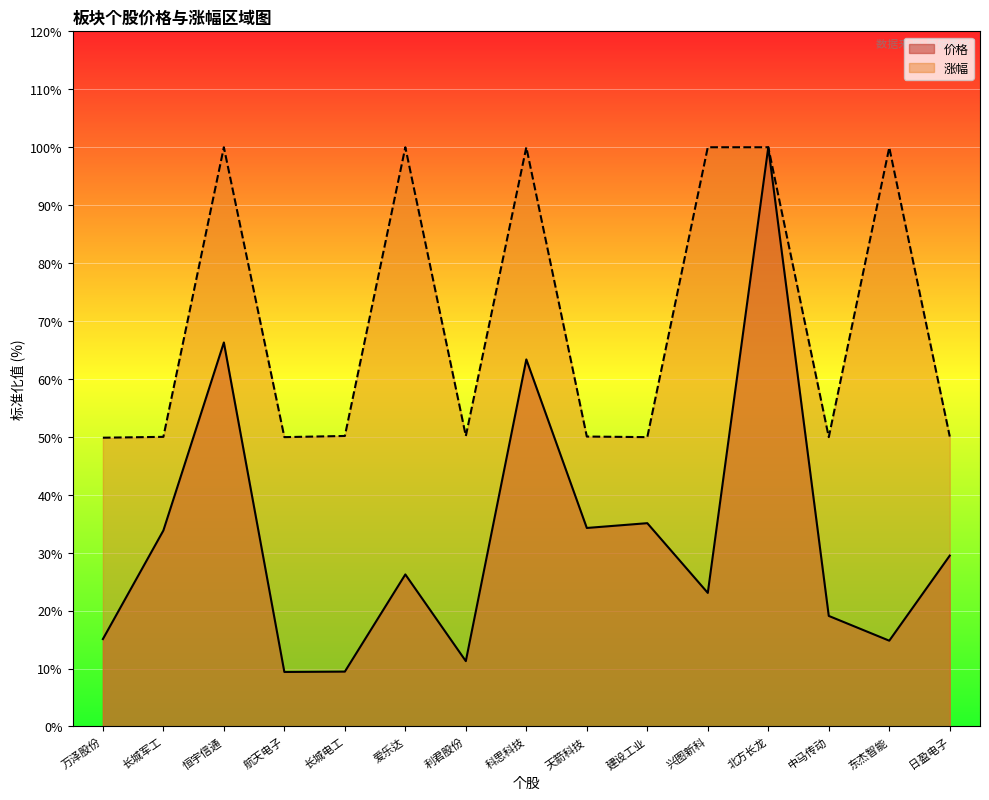

How many lines are shown in the chart?

2